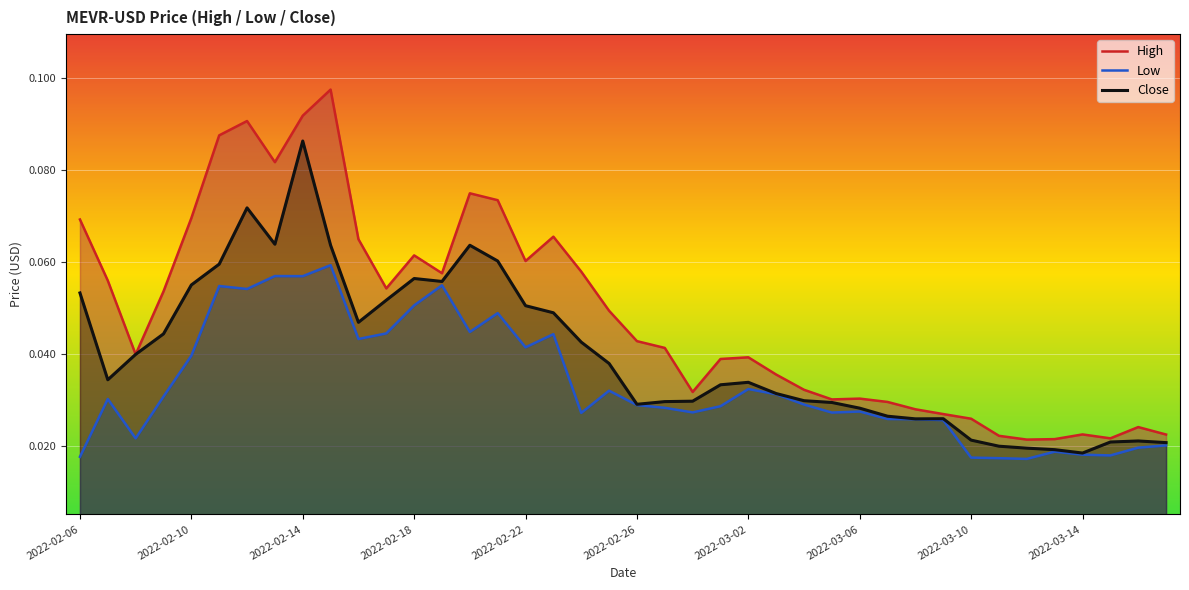

What is the sum of all Close values?

1.6